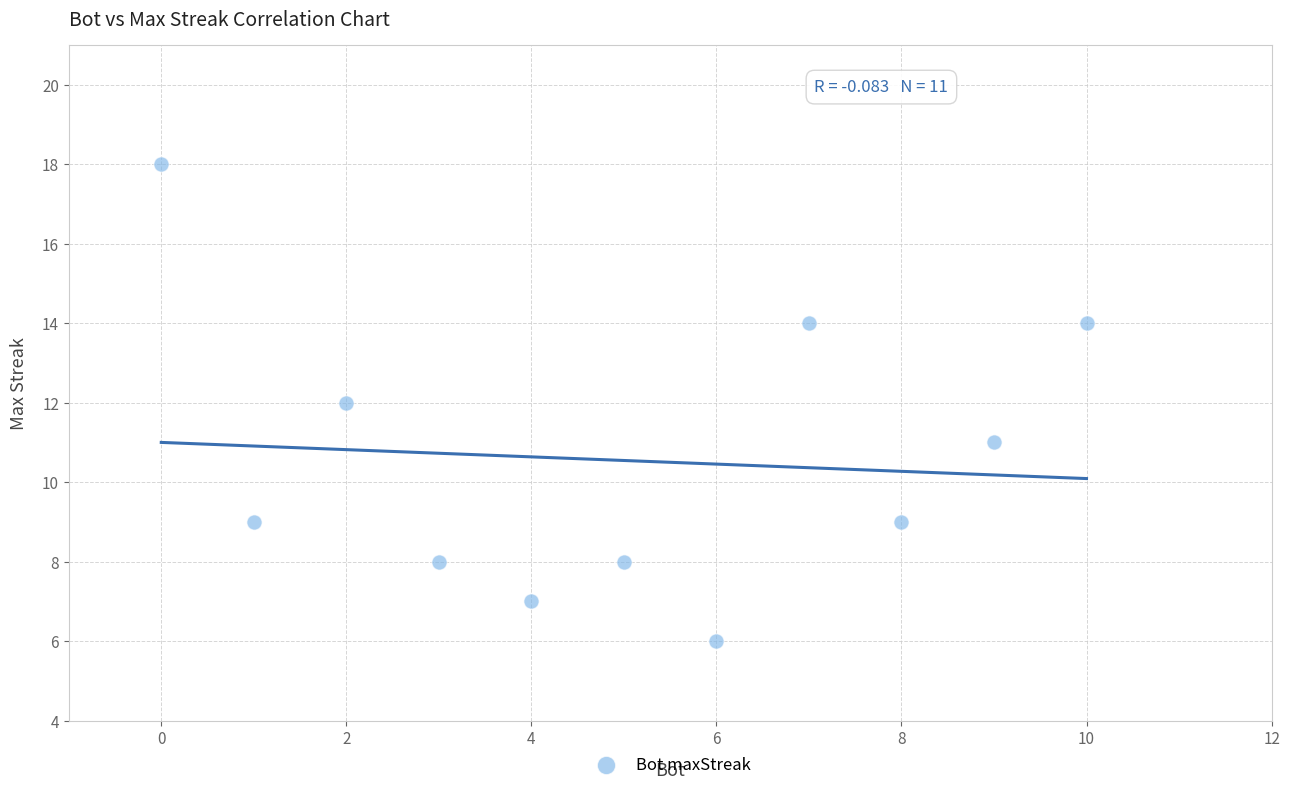

What is the average Y value?

11